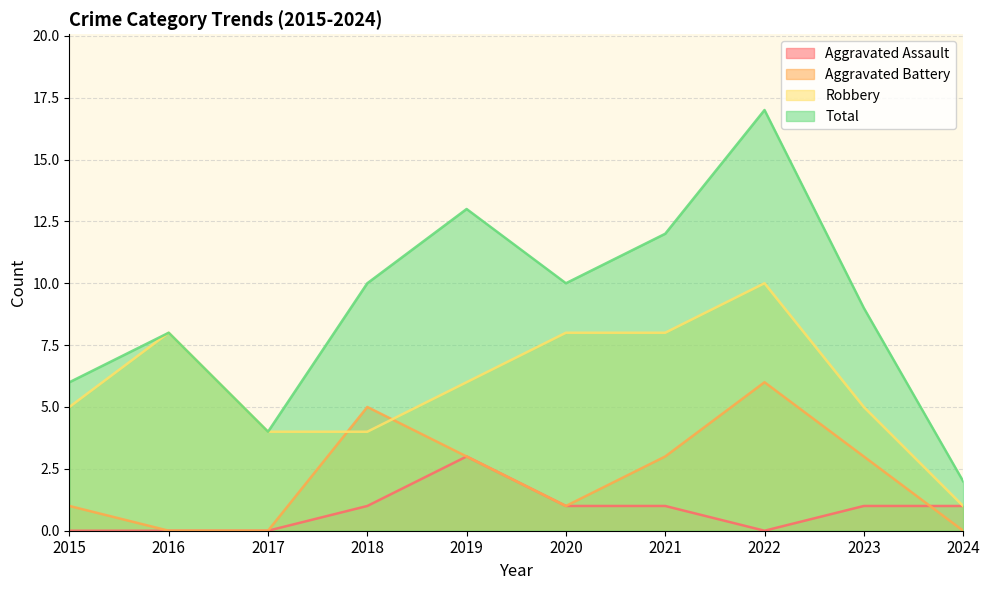

Is the value of Aggravated Battery at 2023 greater than the value of Aggravated Assault at 2019?

No